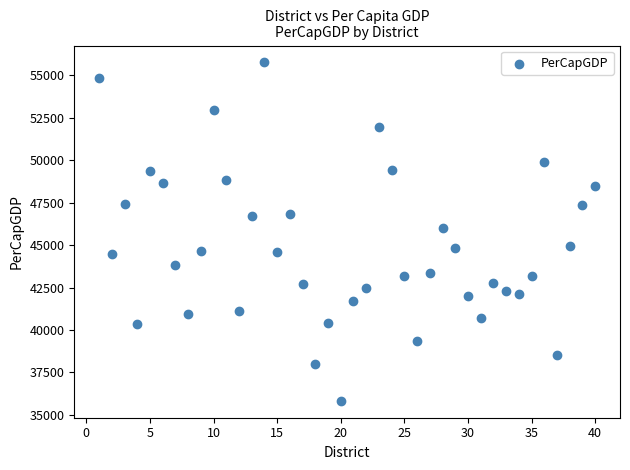

What is the range of Y values (max minus min)?

19930.0